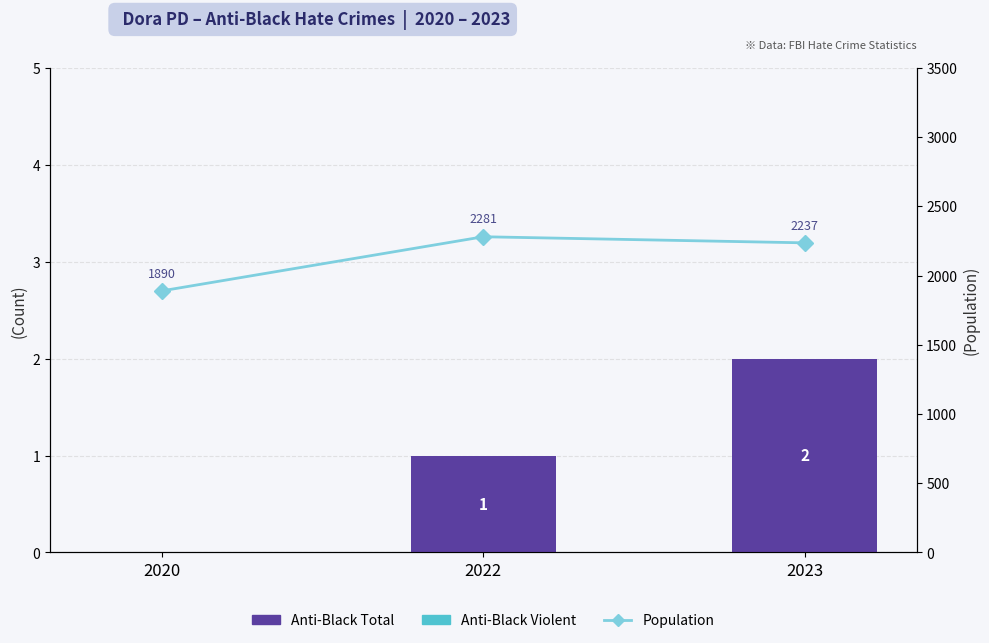

What is the spread (max minus min) of values at 2020?

1890